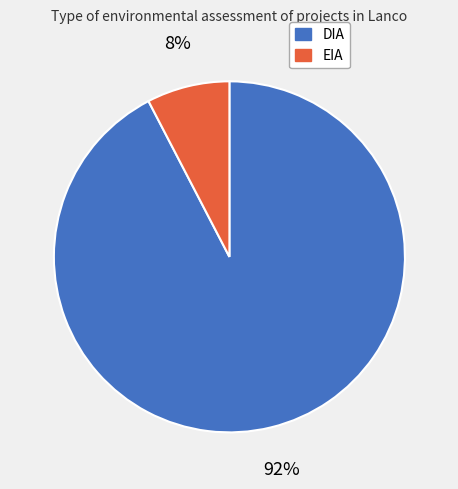

To the nearest percent, what is the average slice percentage?

50%